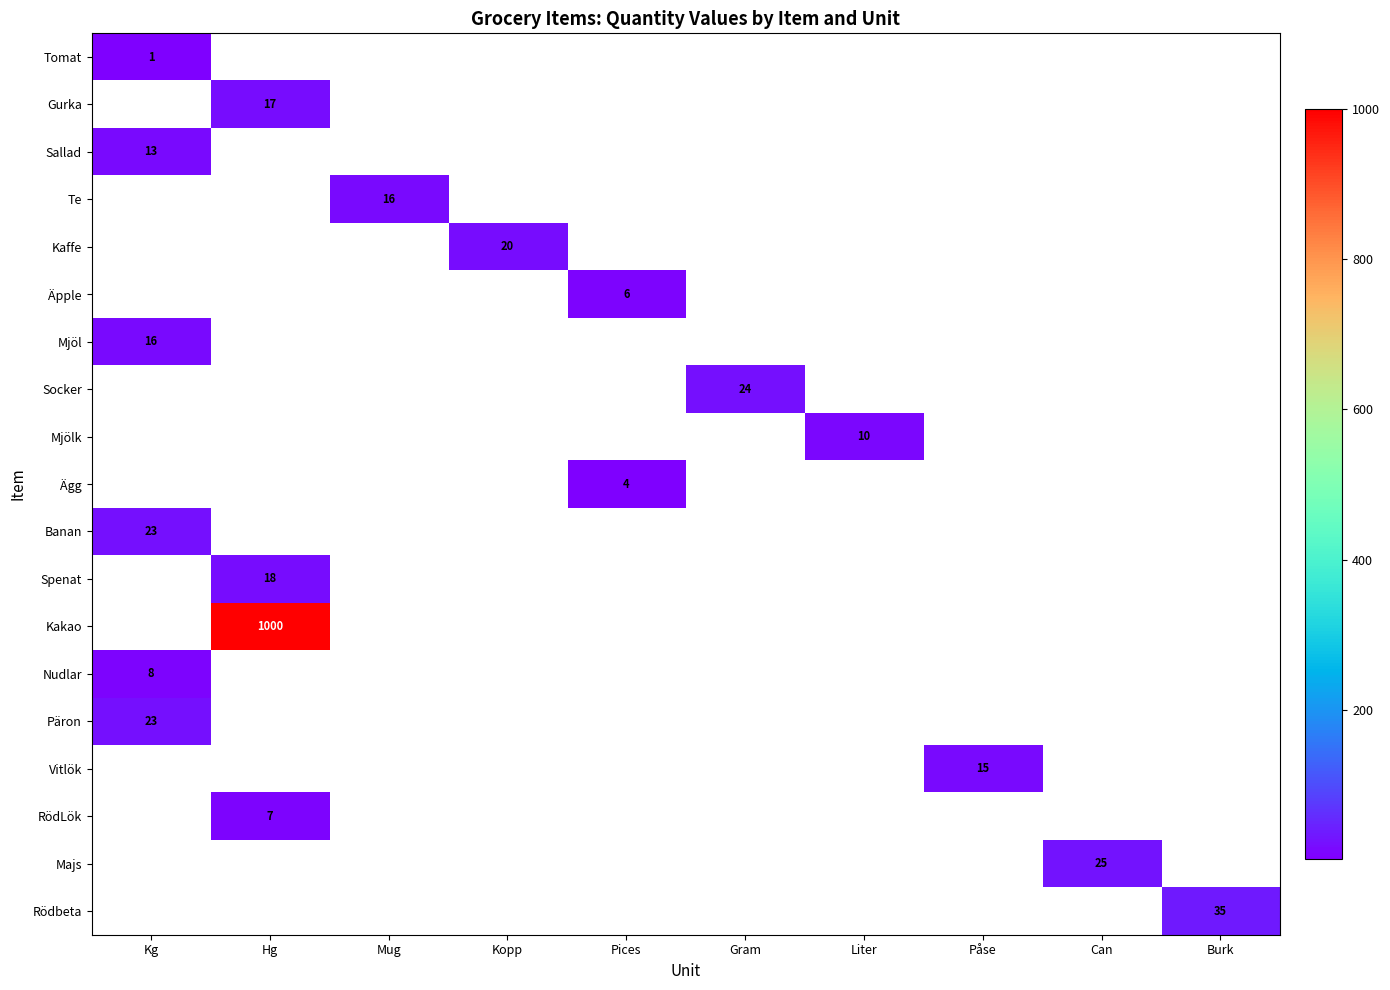

How many distinct data groups are displayed?

19